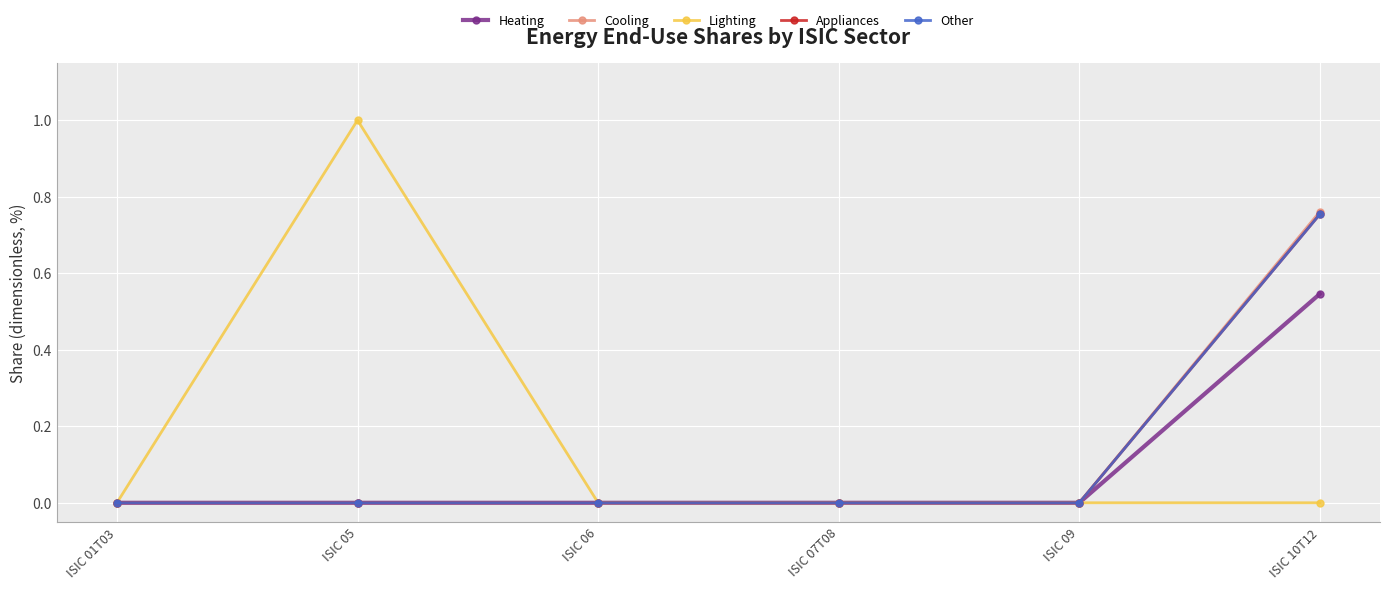

True or false: Other and Cooling intersect in this chart.

False